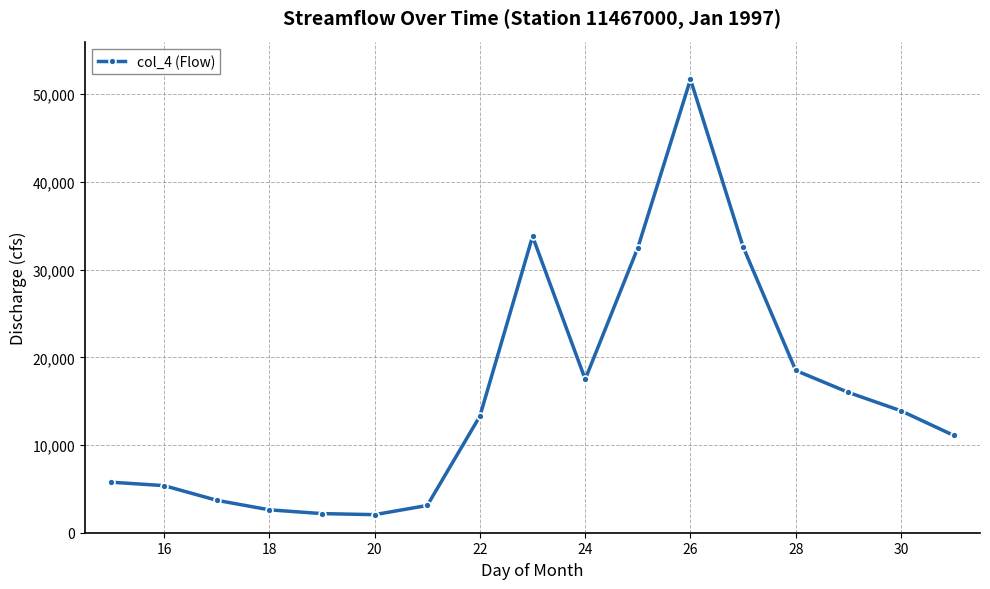

What is the maximum value shown in the chart?

51700